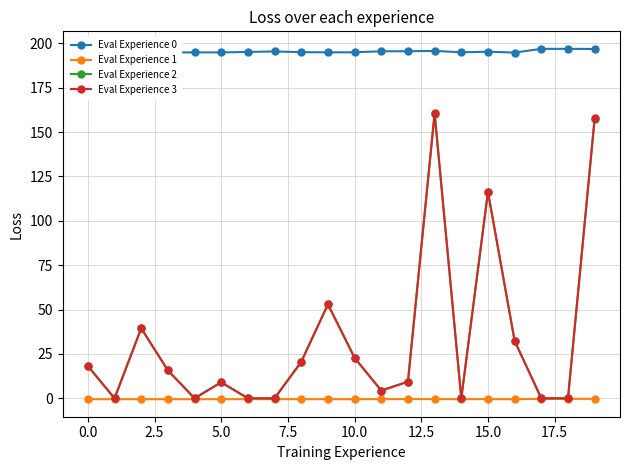

What is the maximum value shown in the chart?

196.9